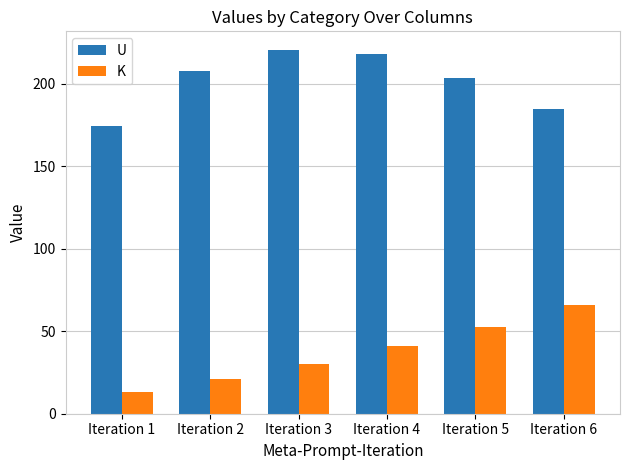

Which series has the largest total across all categories?

U